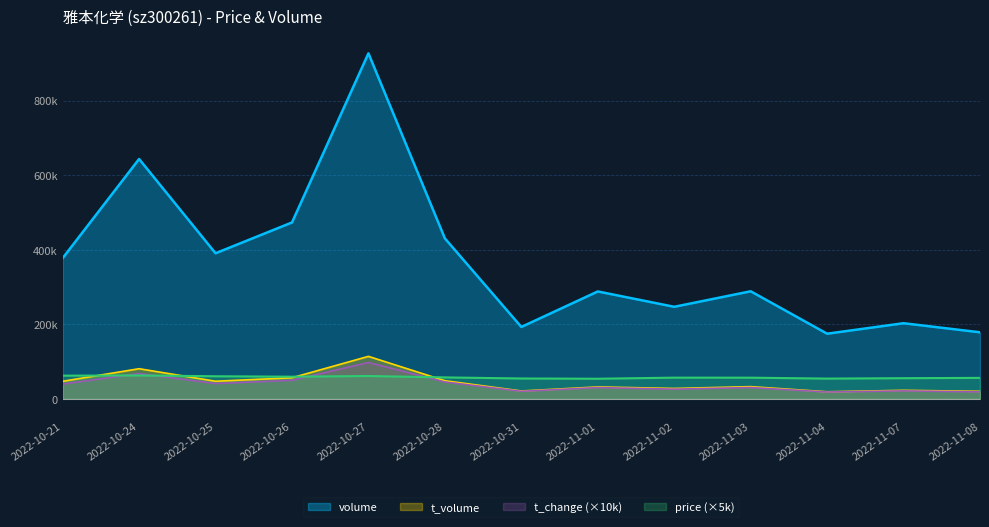

At which label does price first exceed 56900?

2022-10-21